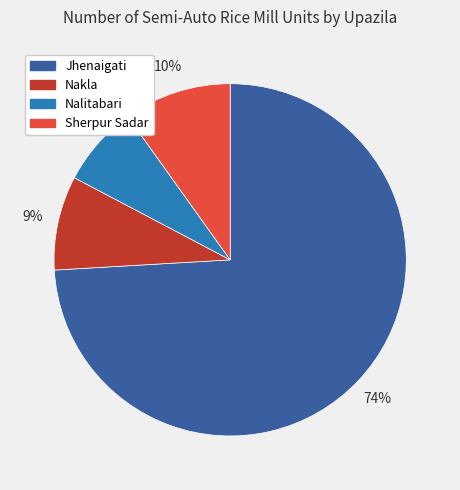

The Sherpur Sadar slice represents 10% of the pie. True or false?

True